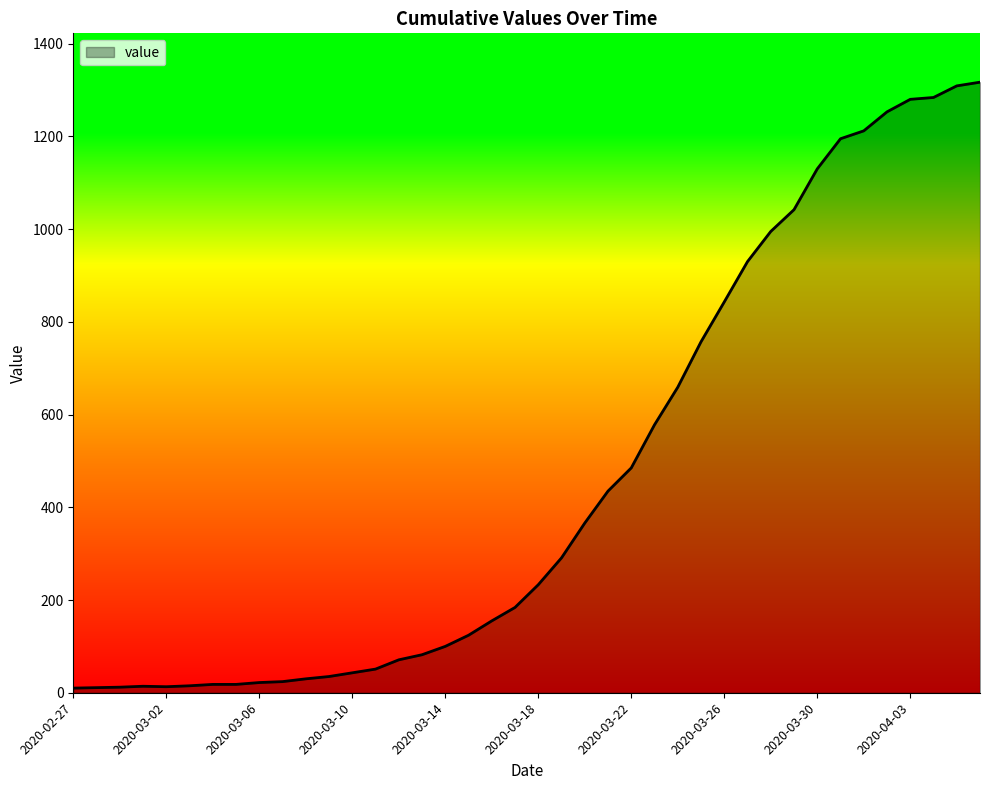

What is the greatest value displayed?

1317